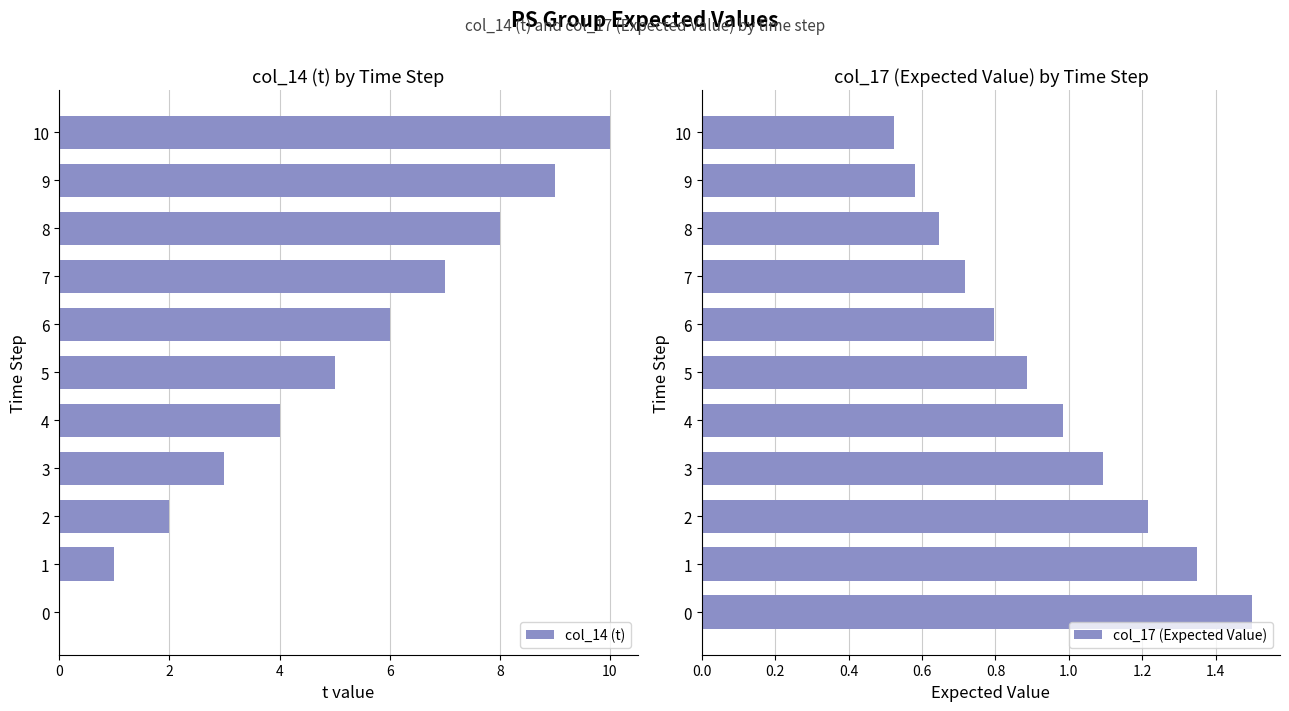

What value does the col_14 (t) series have at 7?

7